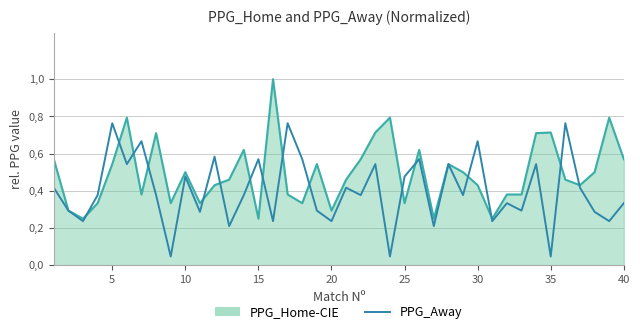

How many times do PPG_Home and PPG_Away cross each other?

16